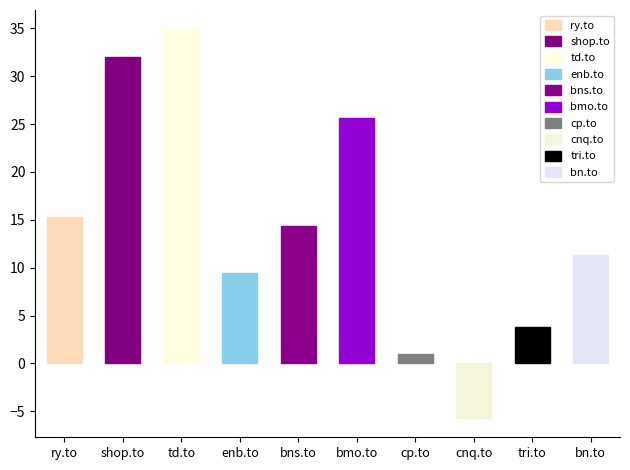

The chart shows a value of 32.0 at shop.to. True or false?

True